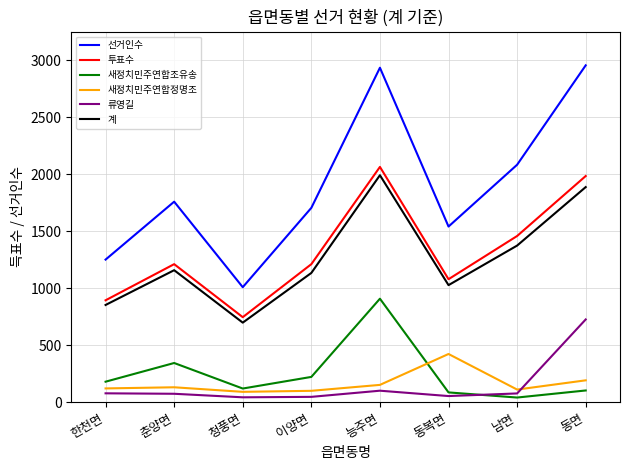

What is the highest value of the 선거인수 series?

2955